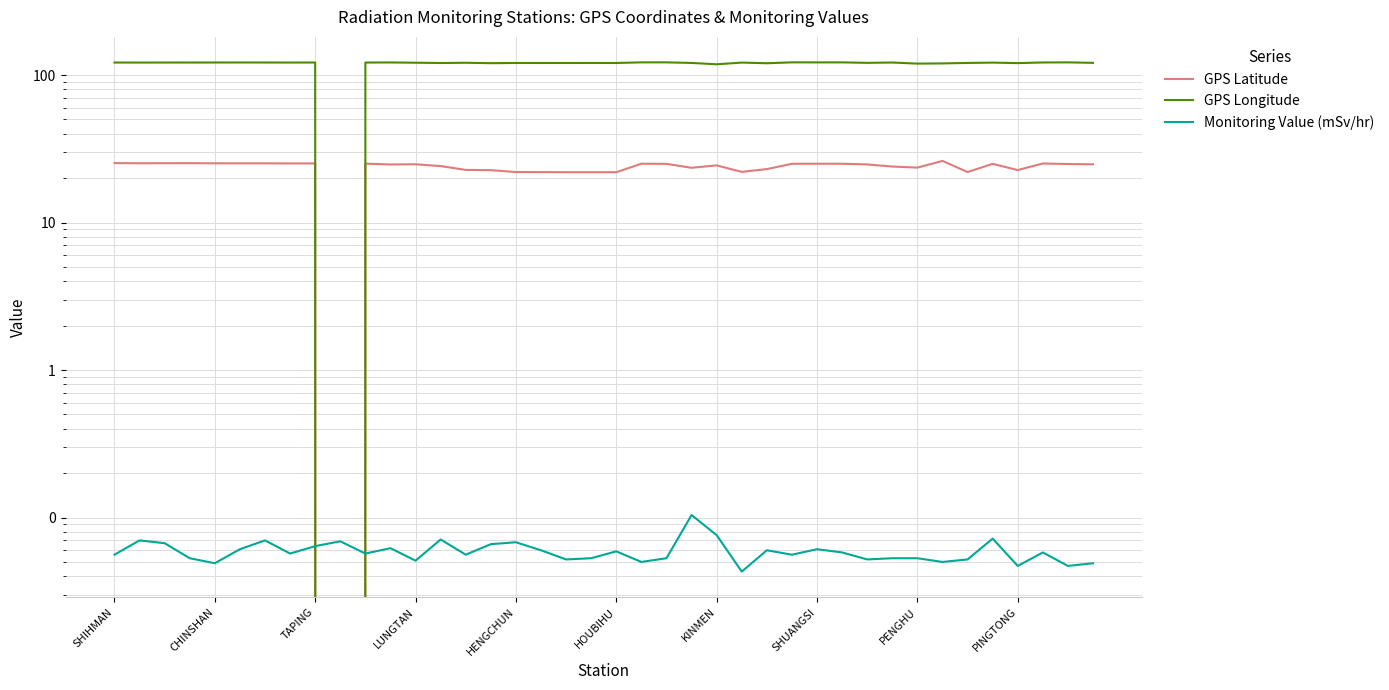

What is the difference between the maximum and second lowest values in the Monitoring Value (mSv/hr) series?

0.1